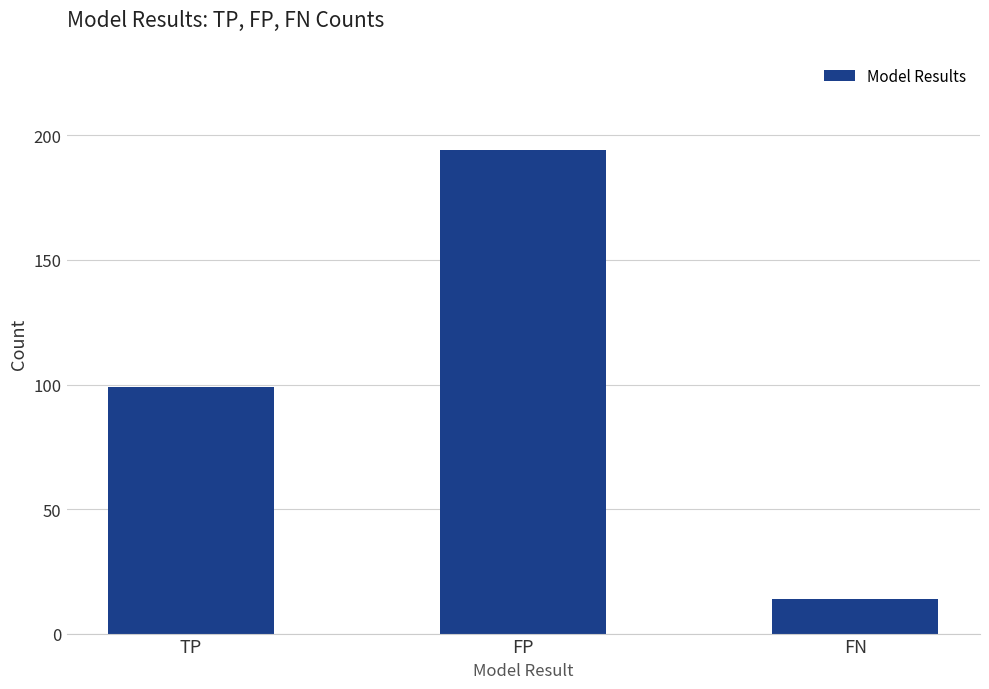

Are the bars horizontal?

No